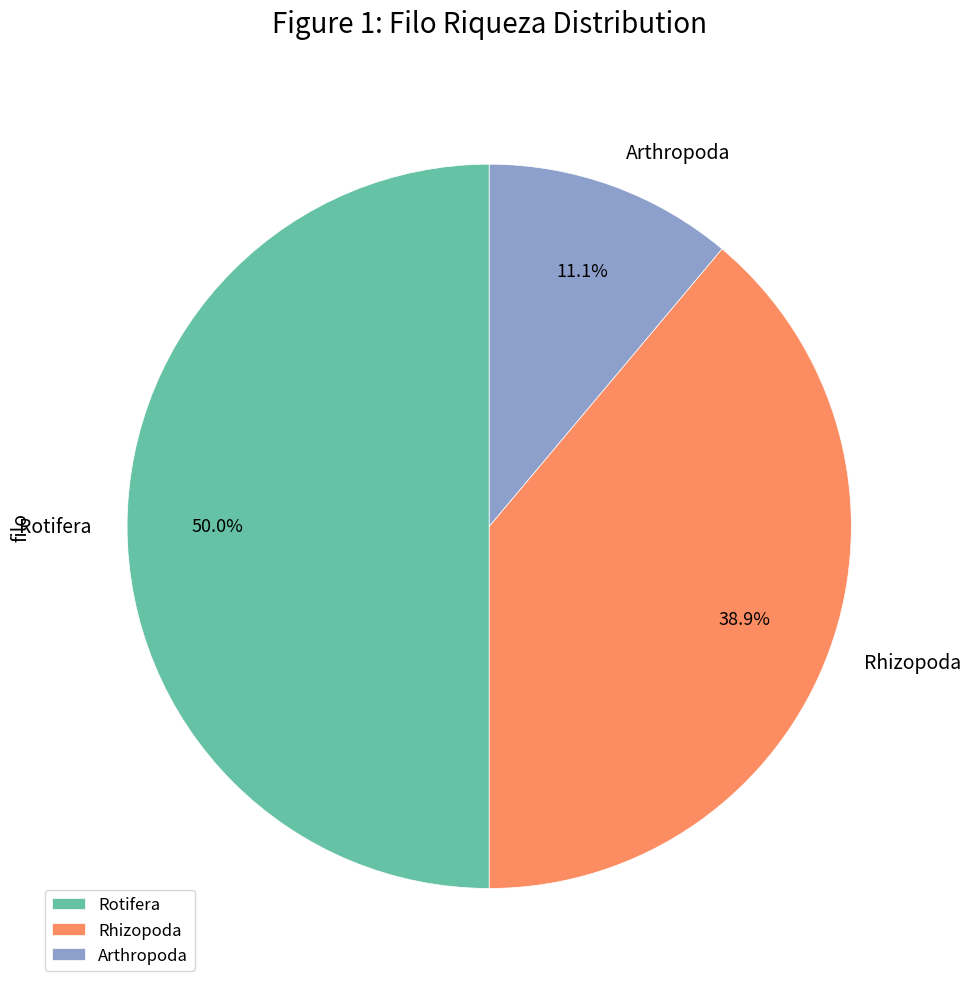

To the nearest percent, what is the difference between the largest and smallest slice percentages?

39%